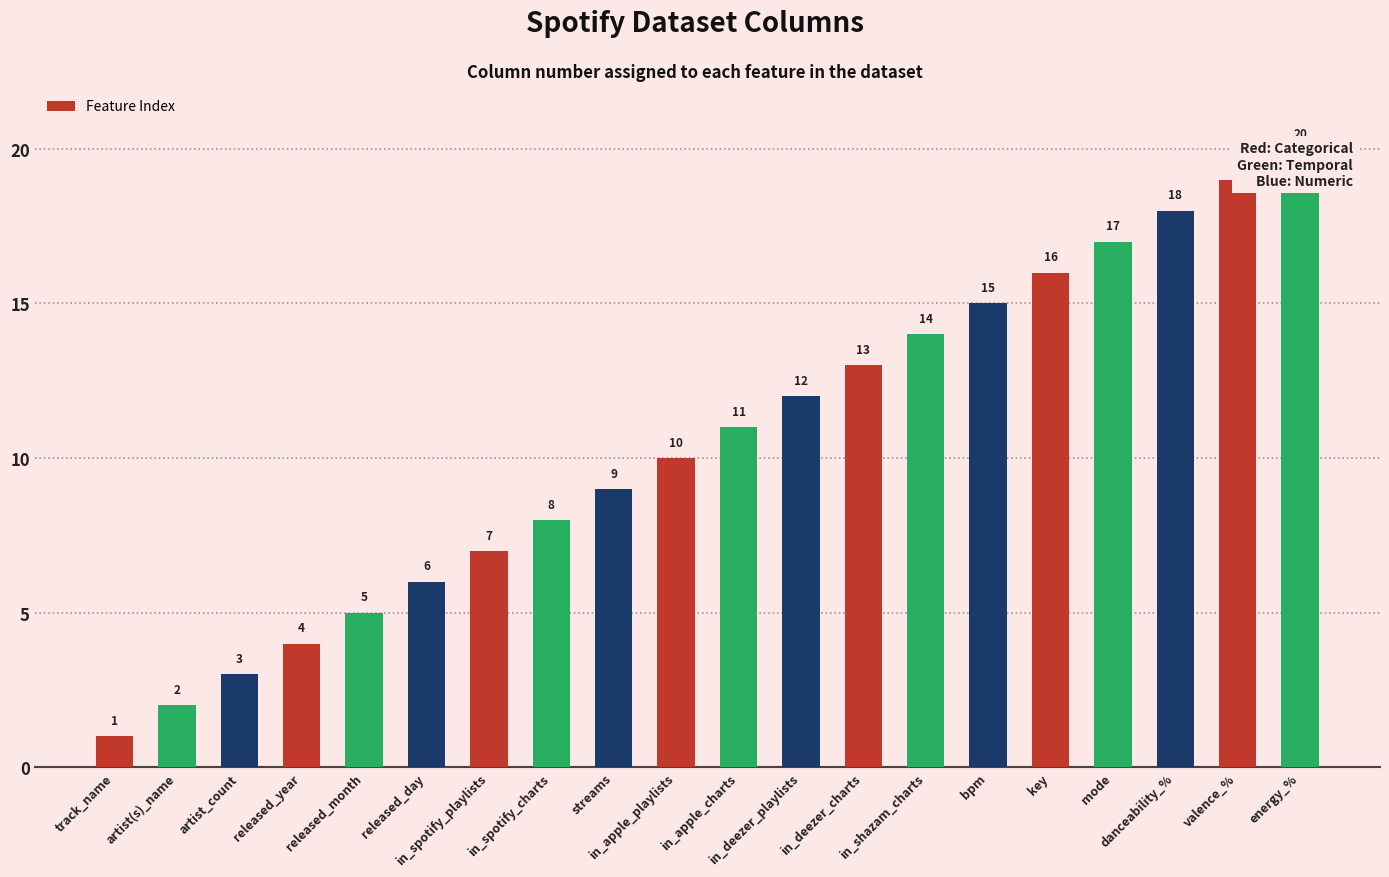

List the labels in order of value, largest first.

energy_%, valence_%, danceability_%, mode, key, bpm, in_shazam_charts, in_deezer_charts, in_deezer_playlists, in_apple_charts, in_apple_playlists, streams, in_spotify_charts, in_spotify_playlists, released_day, released_month, released_year, artist_count, artist(s)_name, track_name